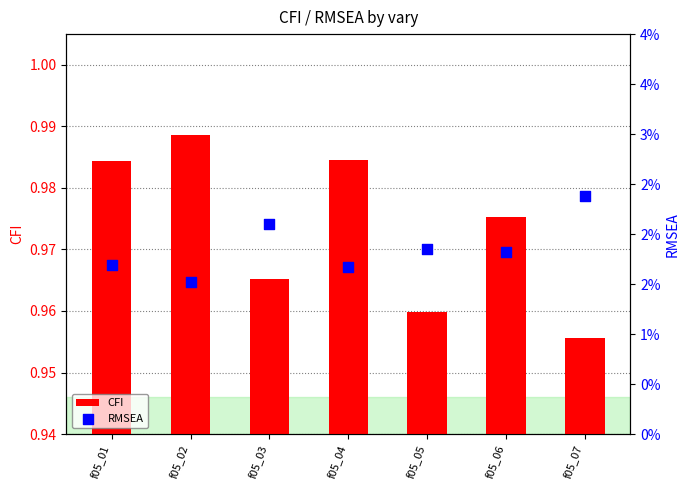

What is the total value across all series at f05_04?

1.0